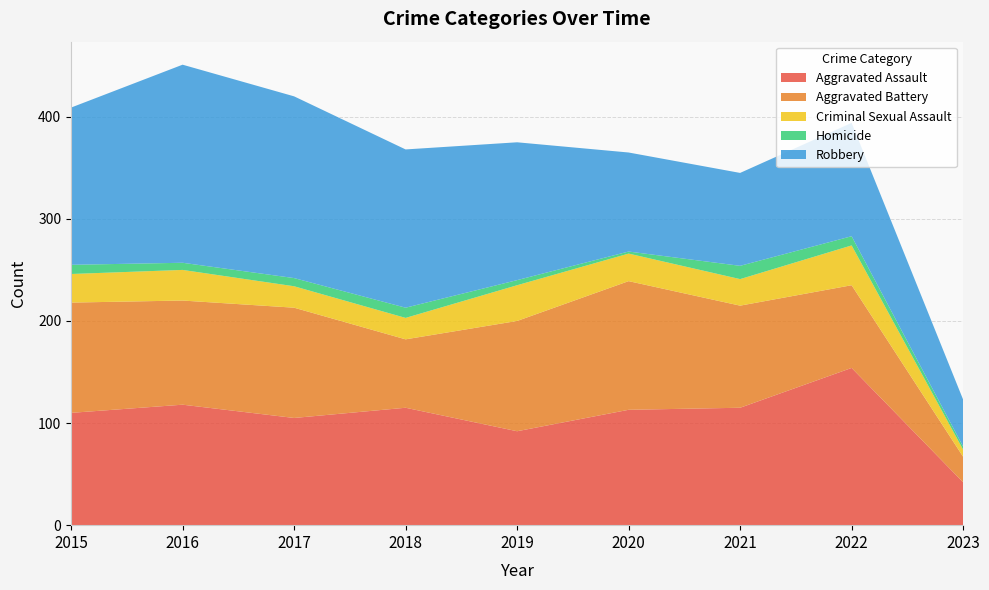

Reading left to right, what are all the values shown in this chart?

Aggravated Assault: 2015=110	2016=118	2017=105	2018=115	2019=92	2020=113	2021=115	2022=154	2023=42
Aggravated Battery: 2015=108	2016=102	2017=108	2018=67	2019=108	2020=126	2021=100	2022=81	2023=25
Criminal Sexual Assault: 2015=28	2016=30	2017=21	2018=21	2019=35	2020=27	2021=26	2022=39	2023=7
Homicide: 2015=9	2016=7	2017=8	2018=10	2019=5	2020=2	2021=13	2022=9	2023=3
Robbery: 2015=154	2016=194	2017=178	2018=155	2019=135	2020=97	2021=91	2022=111	2023=46